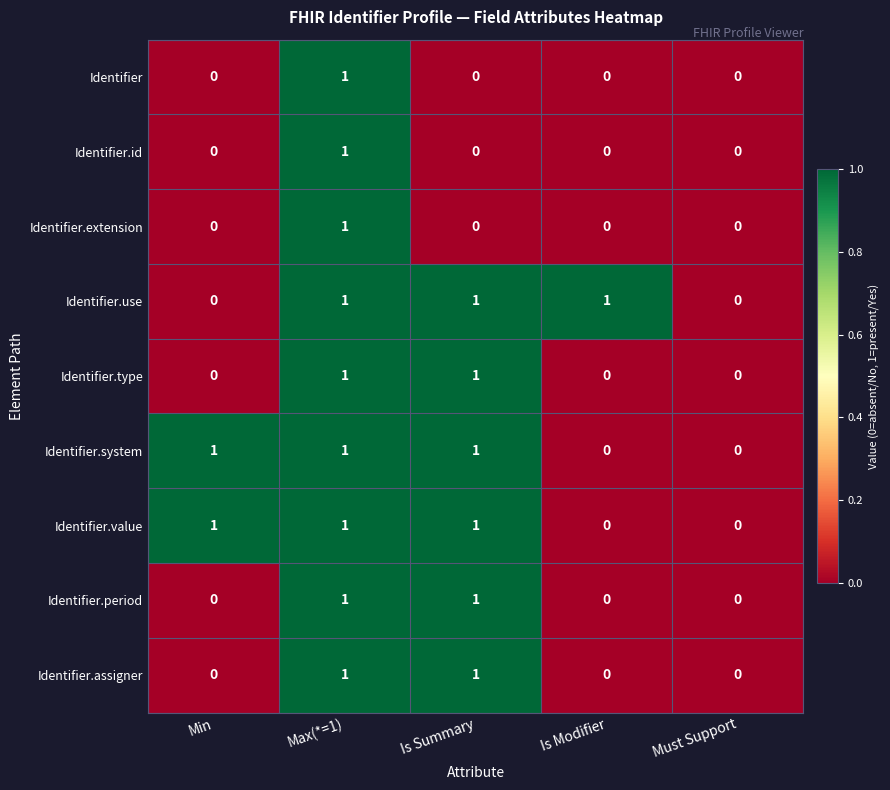

How many Identifier.assigner values are between 0 and 1?

5